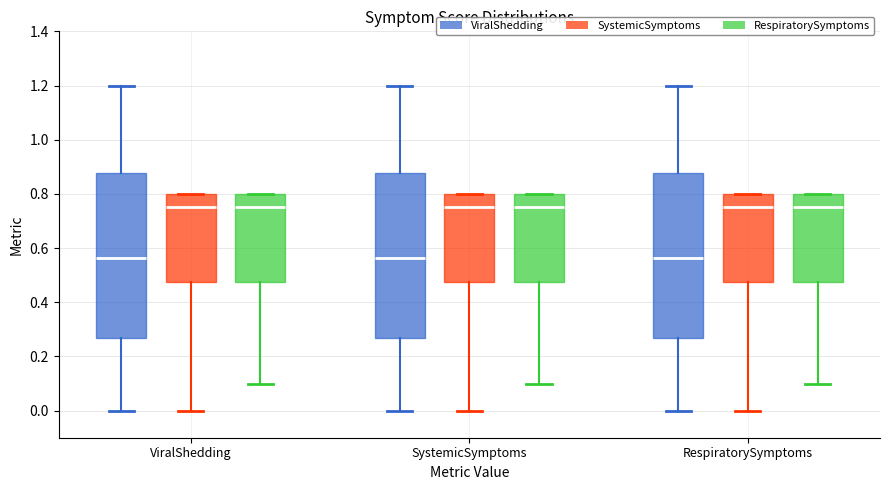

Reading left to right, read every box against the y-axis: the position of its median line, the range the box covers, and the ends of its whiskers. The values are not printed on the chart, so give them approximately, as read against the axis.

ViralShedding (ViralShedding): median 0.56, box 0.26 to 0.88, whiskers 0.00 to 1.20
ViralShedding (SystemicSymptoms): median 0.76, box 0.48 to 0.80, whiskers 0.00 to 0.80
ViralShedding (RespiratorySymptoms): median 0.76, box 0.48 to 0.80, whiskers 0.10 to 0.80
SystemicSymptoms (ViralShedding): median 0.56, box 0.26 to 0.88, whiskers 0.00 to 1.20
SystemicSymptoms (SystemicSymptoms): median 0.76, box 0.48 to 0.80, whiskers 0.00 to 0.80
SystemicSymptoms (RespiratorySymptoms): median 0.76, box 0.48 to 0.80, whiskers 0.10 to 0.80
RespiratorySymptoms (ViralShedding): median 0.56, box 0.26 to 0.88, whiskers 0.00 to 1.20
RespiratorySymptoms (SystemicSymptoms): median 0.76, box 0.48 to 0.80, whiskers 0.00 to 0.80
RespiratorySymptoms (RespiratorySymptoms): median 0.76, box 0.48 to 0.80, whiskers 0.10 to 0.80